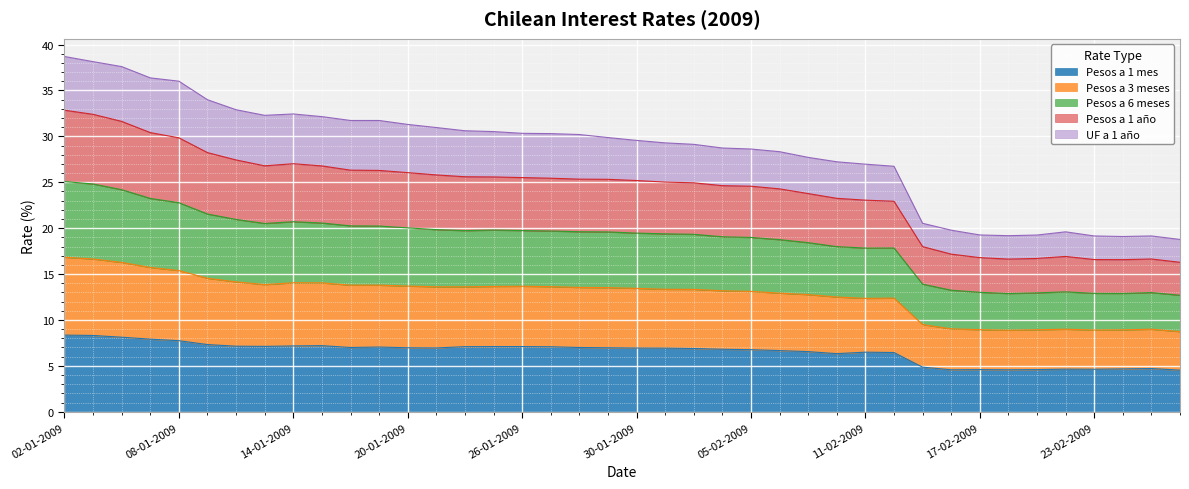

What is the minimum value for Pesos a 1 mes?

4.5